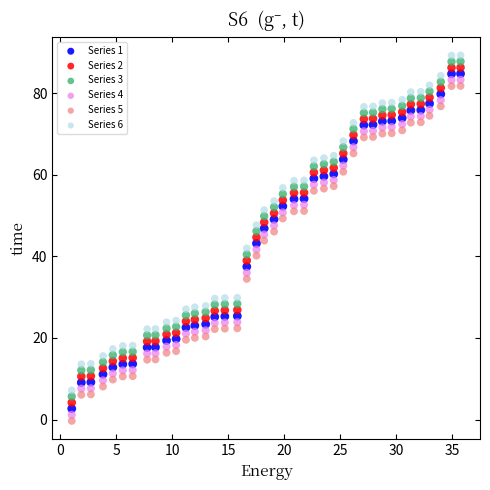

What is the X range (max minus min) for the scatter plot?

34.7